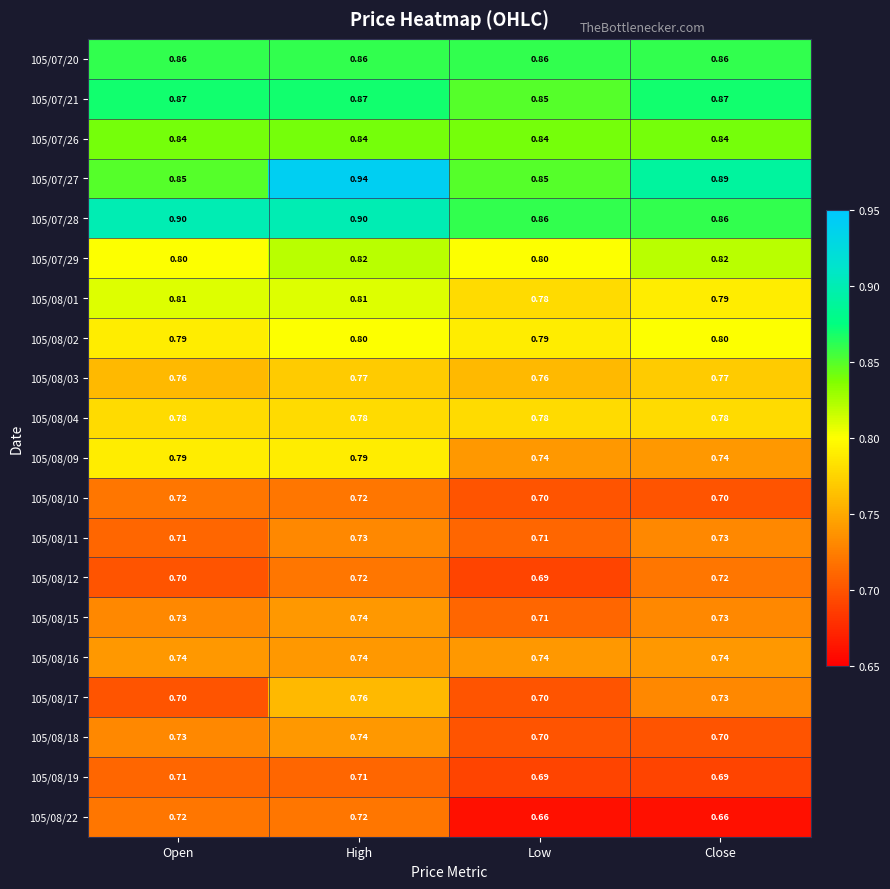

Which category has the highest value across all series?

High